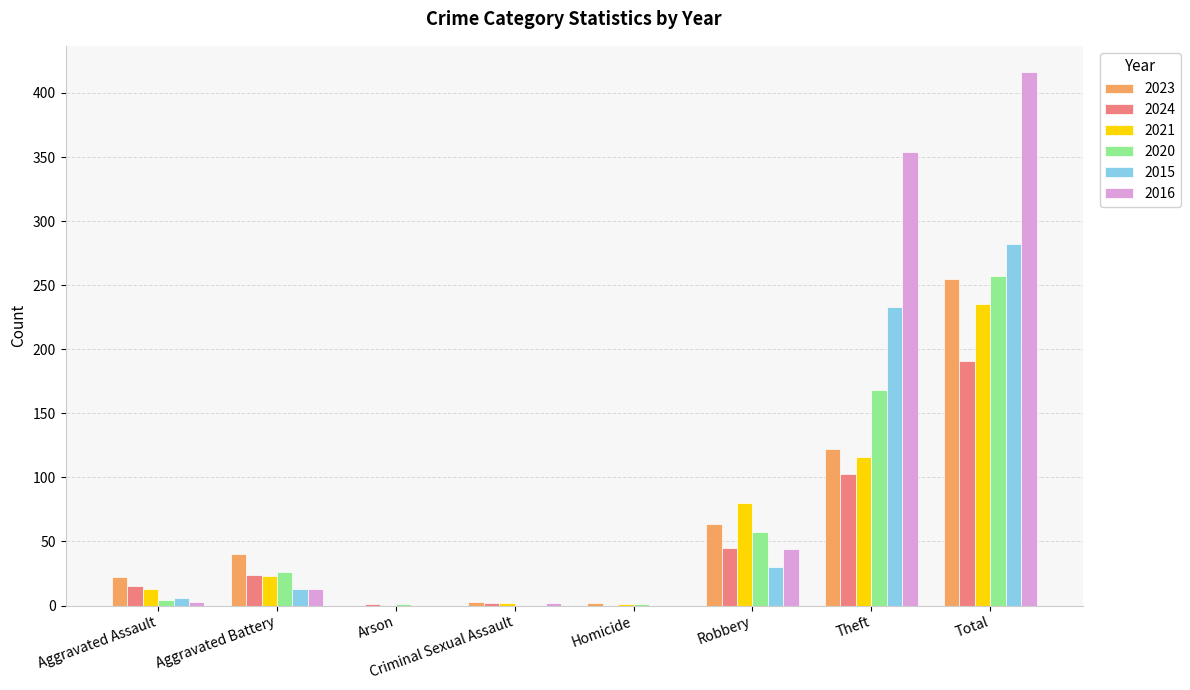

Is it true that 2021 equals 125 at Robbery?

False